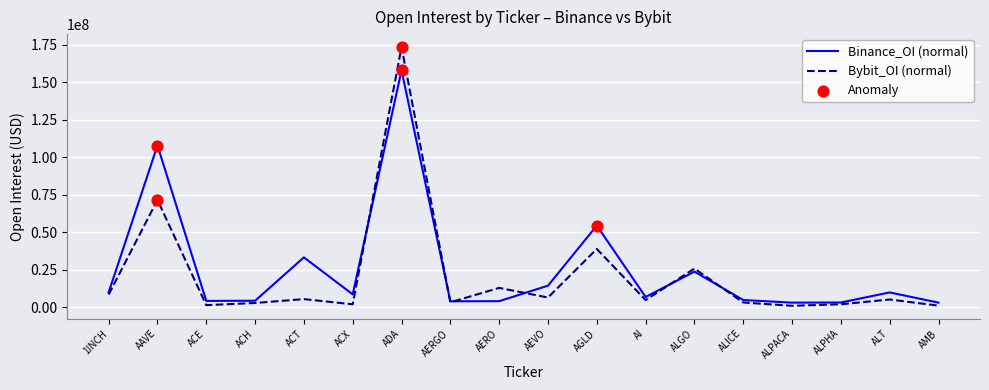

At which category is the sum across all series the highest?

ADA